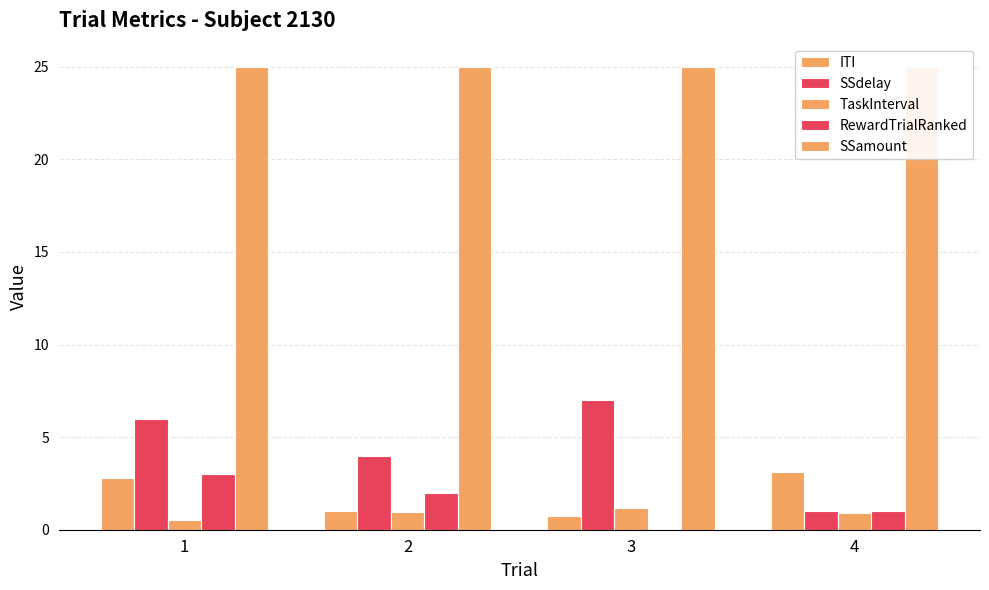

At how many categories does at least one series exceed 21?

4